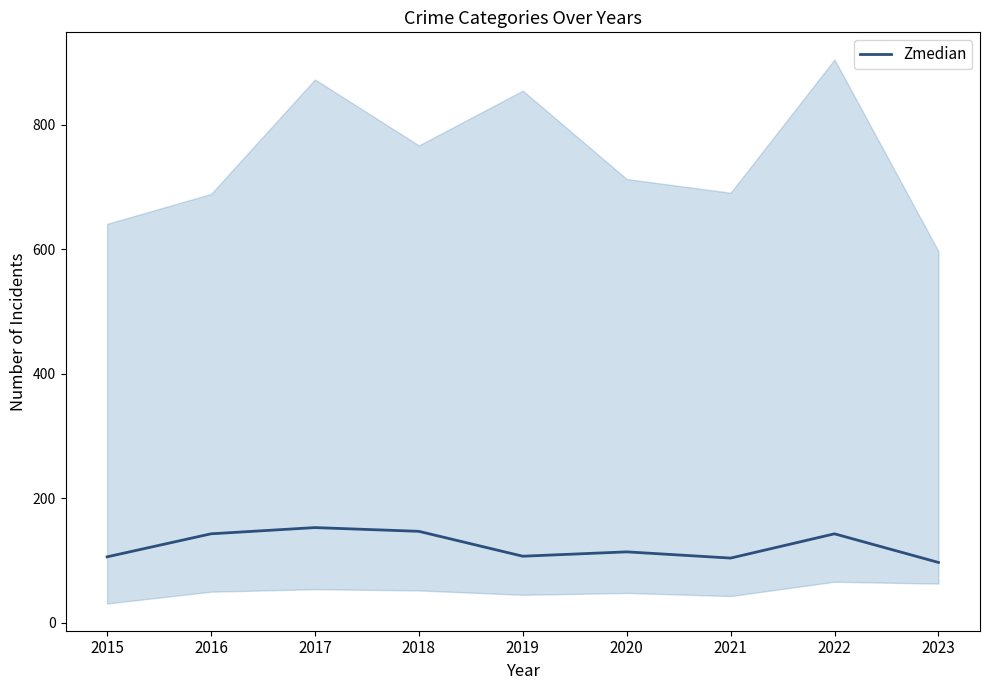

How many data points does each series have?

9